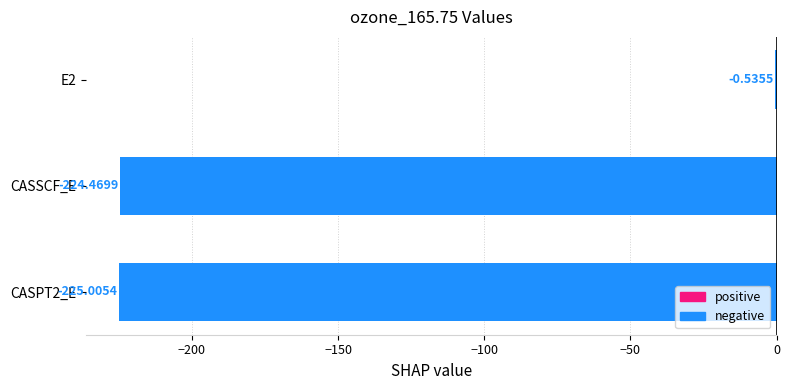

At which label is the value closest to -112?

E2